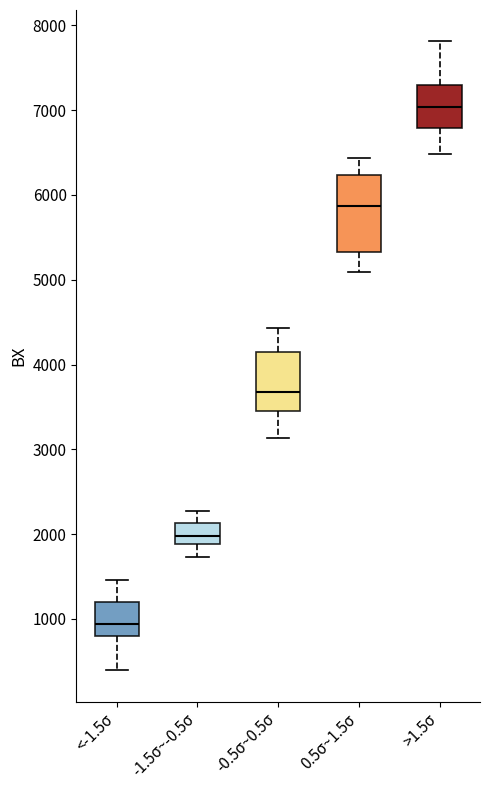

Where does the upper whisker of the box for 0.5σ~1.5σ end on the y-axis? The values are not printed on the chart, so give them approximately, as read against the axis.

6400